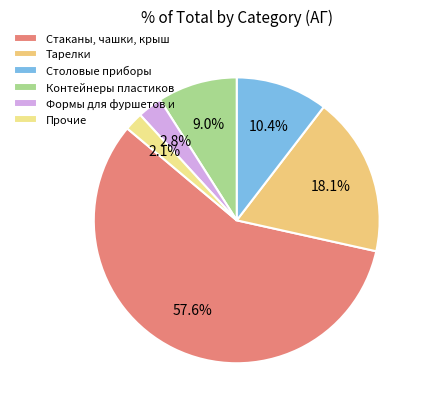

What percentage is NOT represented by Столовые приборы?

89.6%